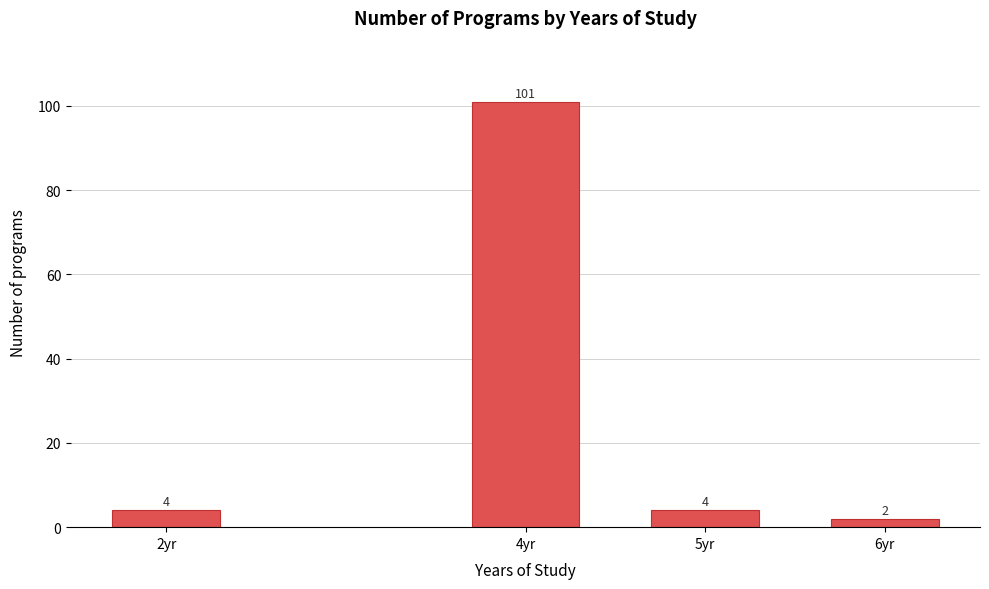

Reading left to right, list all the values displayed in this chart.

4	101	4	2